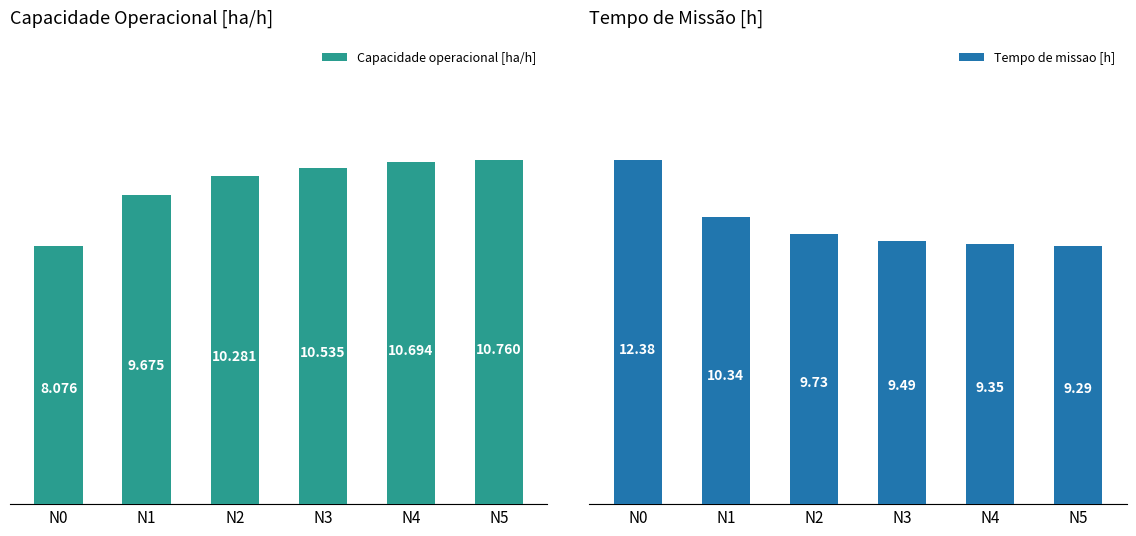

At how many categories does at least one series exceed 8?

6